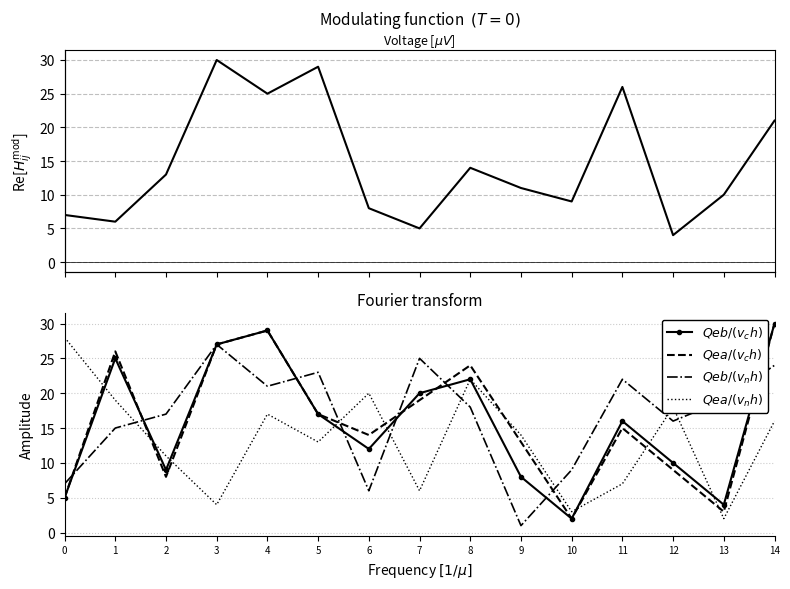

What is the difference between the highest and lowest values at 7?

20